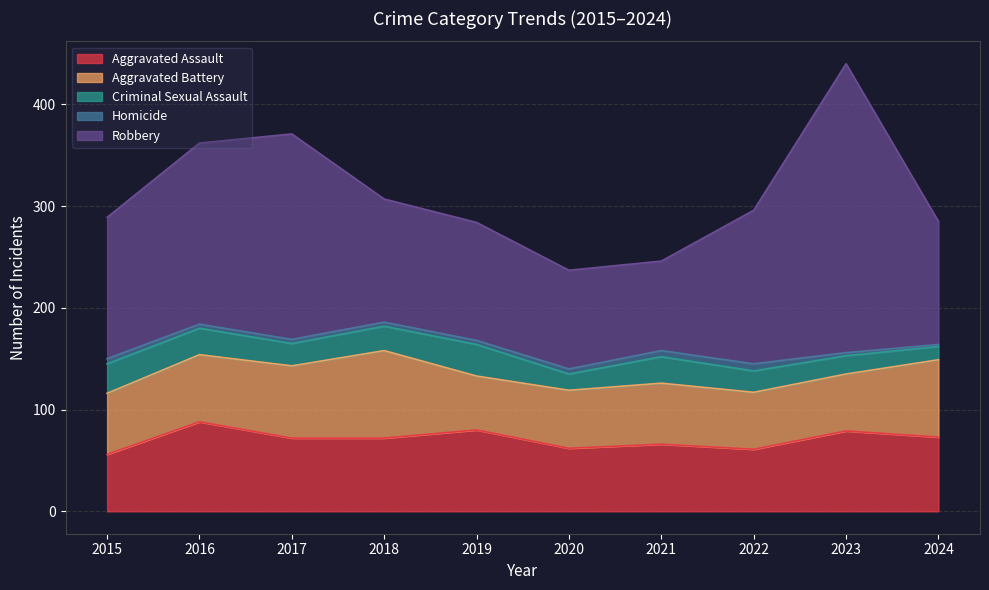

Reading right to left, list all the values displayed in this chart.

Aggravated Assault: 73	79	61	66	62	80	72	72	88	56
Aggravated Battery: 76	56	56	60	57	53	86	71	66	60
Criminal Sexual Assault: 13	18	21	26	16	31	24	22	26	29
Homicide: 2	3	7	6	5	4	4	4	4	5
Robbery: 121	284	151	88	97	116	121	202	178	139